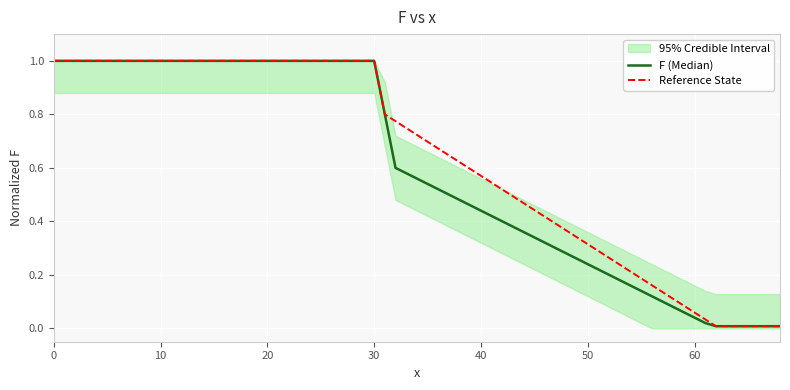

The chart shows a value of 0.3 at 36. True or false?

False